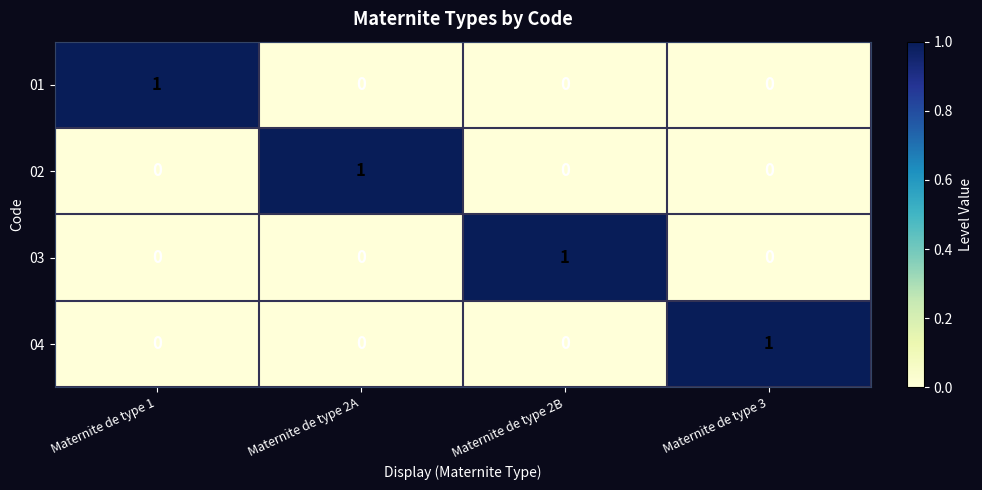

Reading left to right, what are all the values shown in this chart?

01: Maternite de type 1=1	Maternite de type 2A=0	Maternite de type 2B=0	Maternite de type 3=0
02: Maternite de type 1=0	Maternite de type 2A=1	Maternite de type 2B=0	Maternite de type 3=0
03: Maternite de type 1=0	Maternite de type 2A=0	Maternite de type 2B=1	Maternite de type 3=0
04: Maternite de type 1=0	Maternite de type 2A=0	Maternite de type 2B=0	Maternite de type 3=1